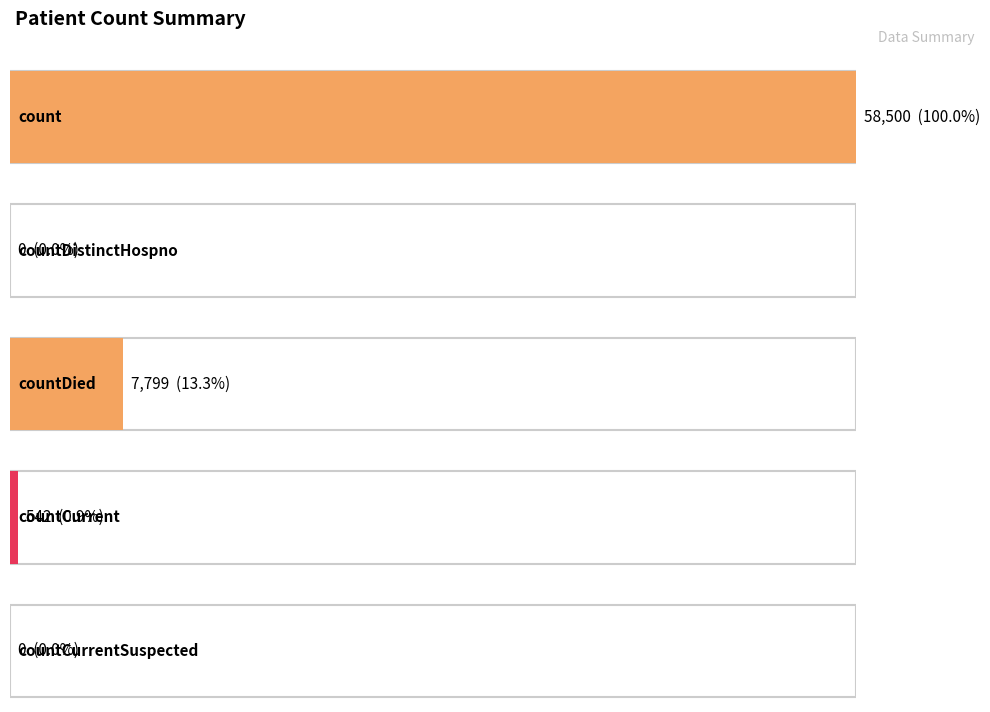

At which label is the value closest to 29250?

countDied